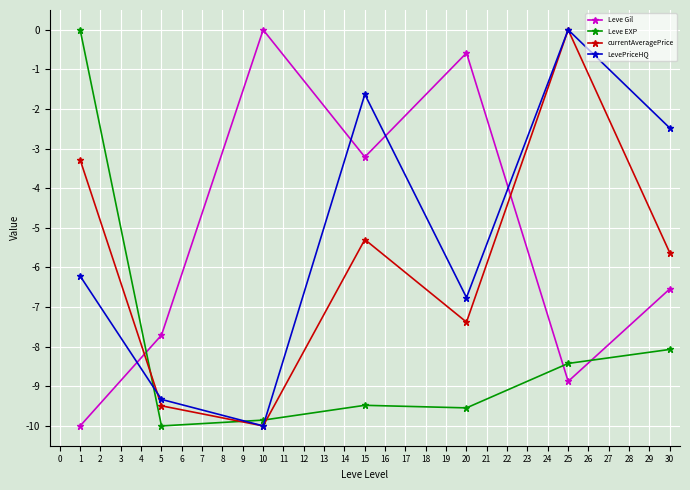

Is it true that currentAveragePrice equals -7.4 at 20?

True